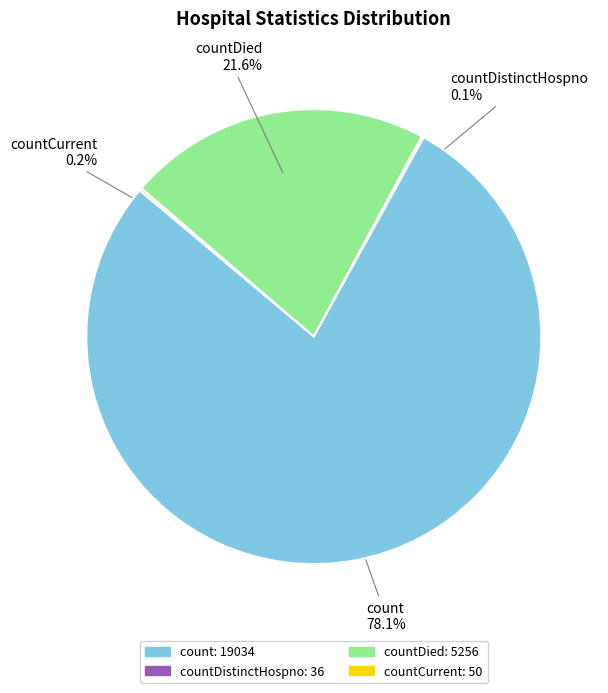

Between count and countDied, which is larger?

count